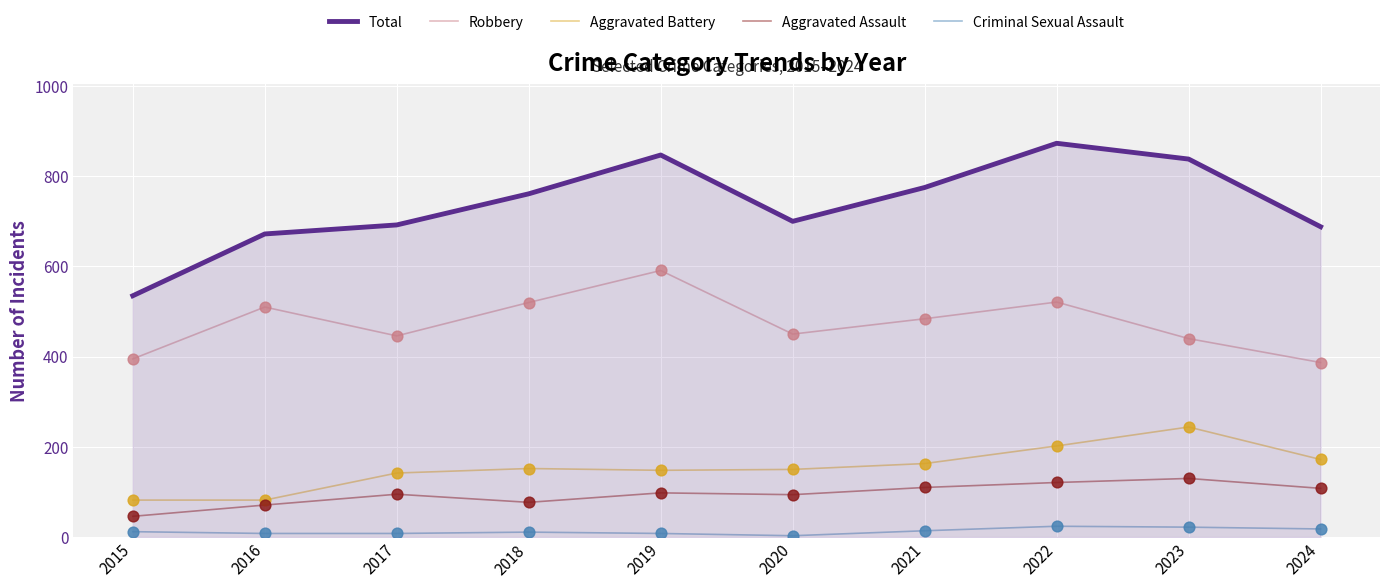

At which category is the sum across all series the highest?

2022